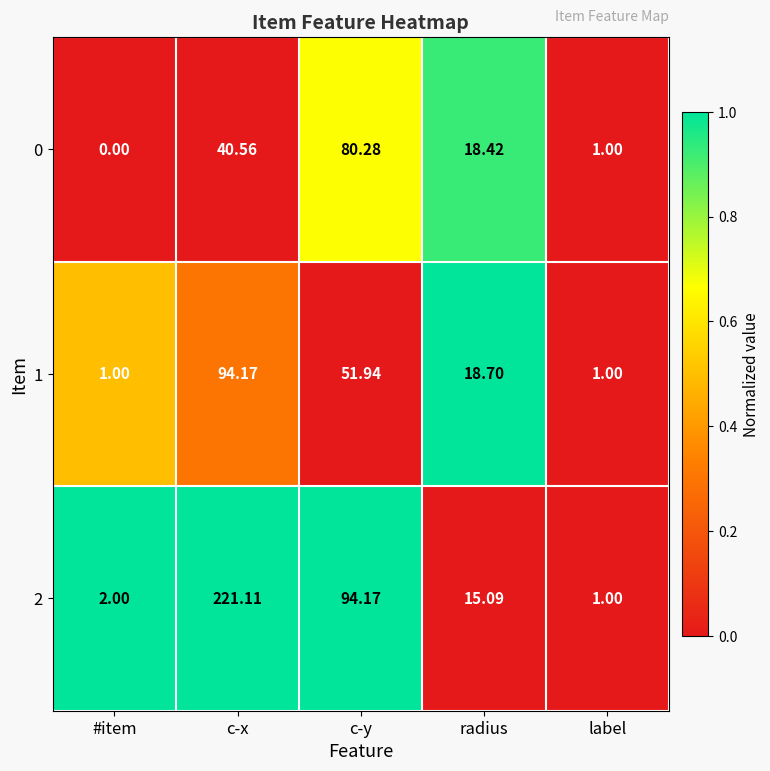

Which category has the lowest value in the 2 series?

label